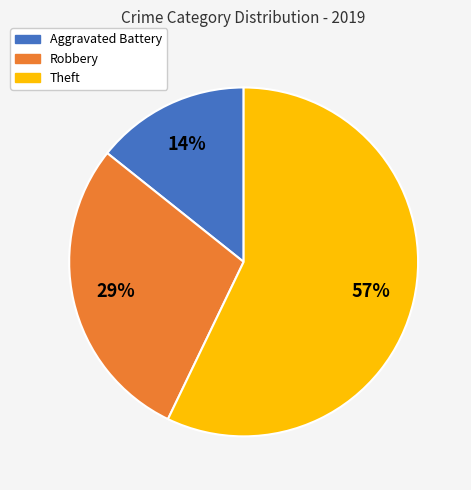

What is the smallest slice in the pie chart?

Aggravated Battery